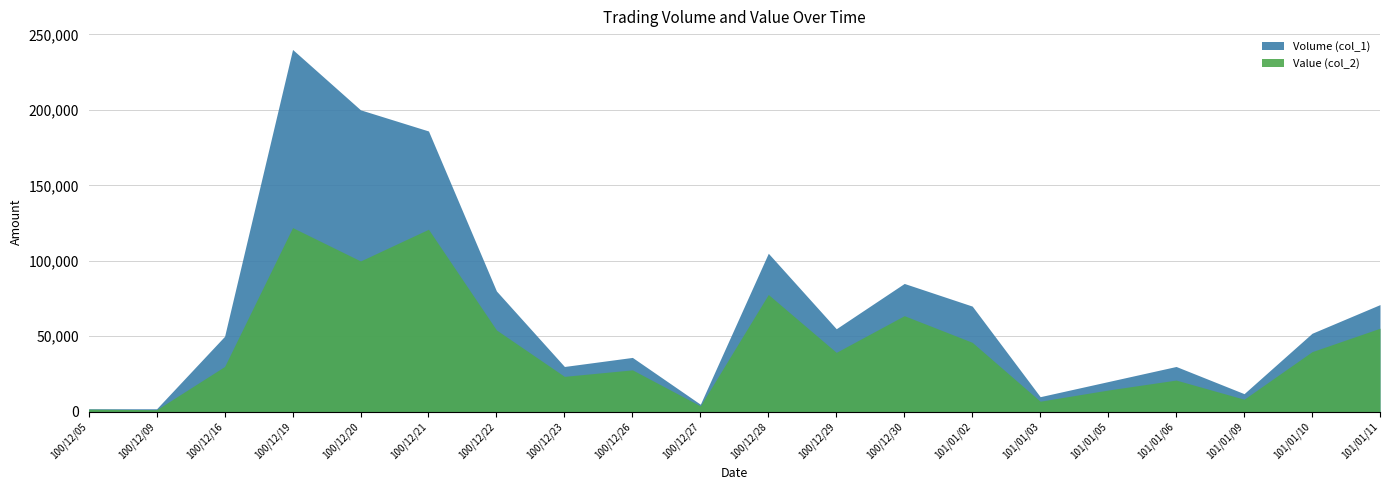

How many lines are shown in the chart?

2